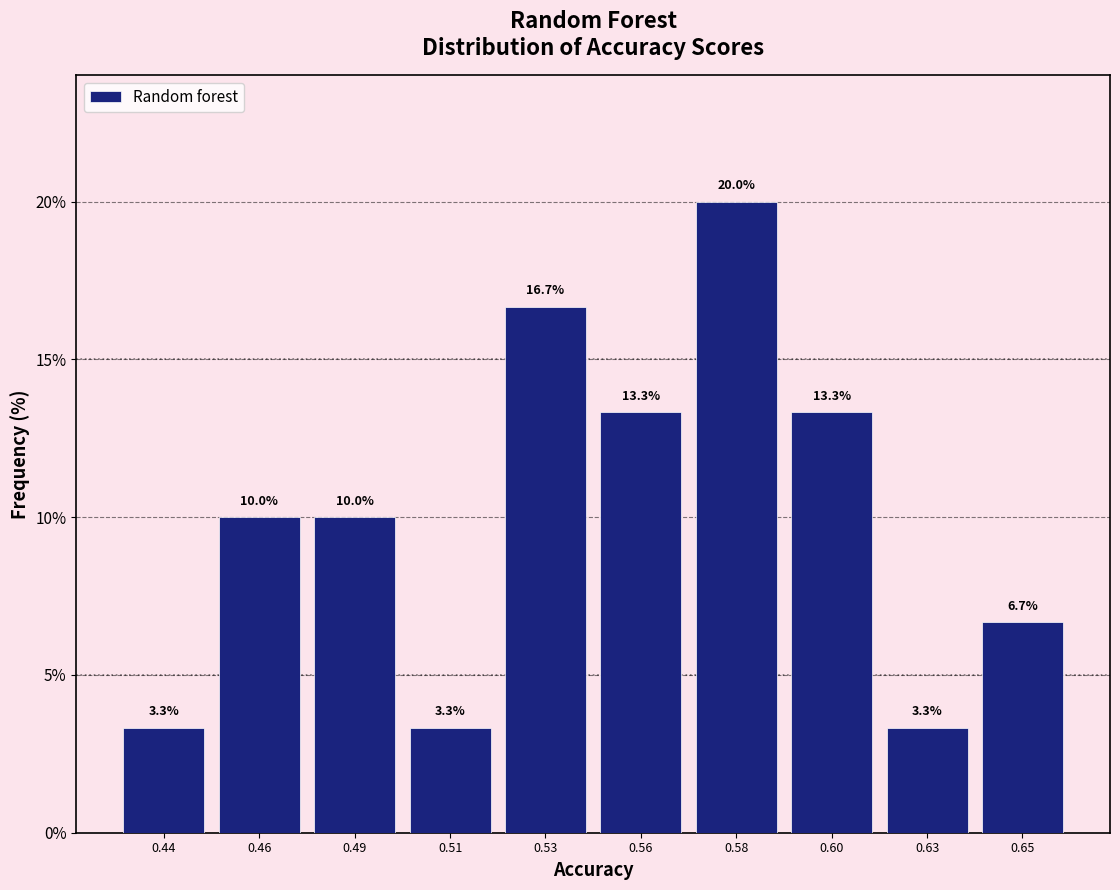

Reading left to right, list all the values displayed in this chart.

3.3	10.0	10.0	3.3	16.7	13.3	20.0	13.3	3.3	6.7